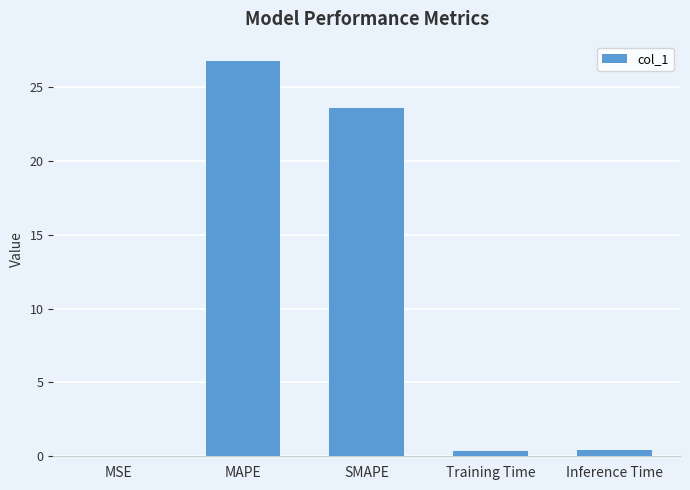

What is the greatest value displayed?

26.7